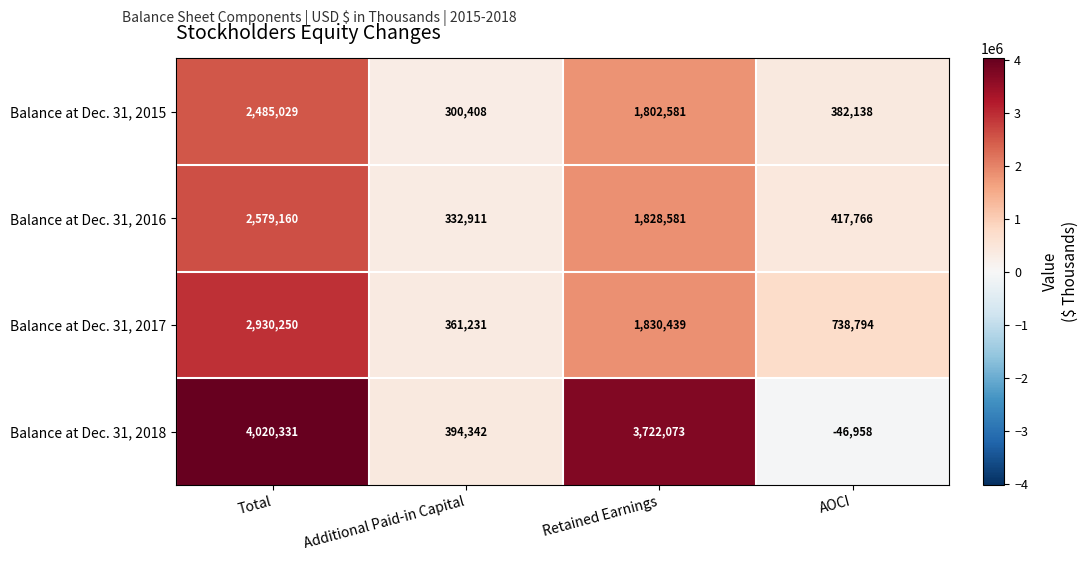

What is the total value across all series at Additional Paid-in Capital?

1388892